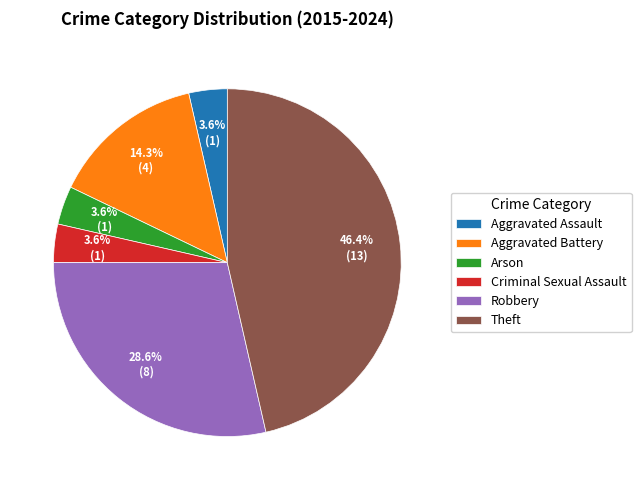

To the nearest percent, what portion does Aggravated Battery represent?

14%